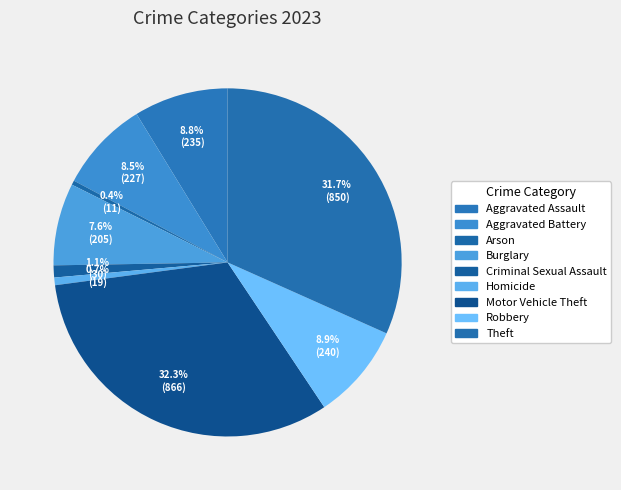

To the nearest percent, what is the difference between the Homicide and Burglary slice percentages?

7%